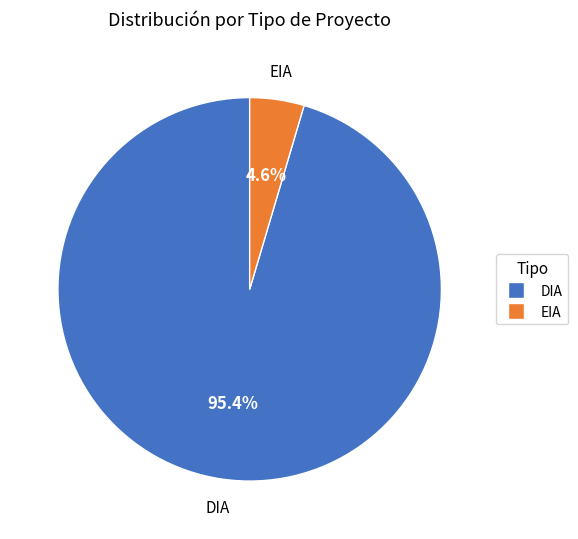

What is the largest slice in the pie chart?

DIA